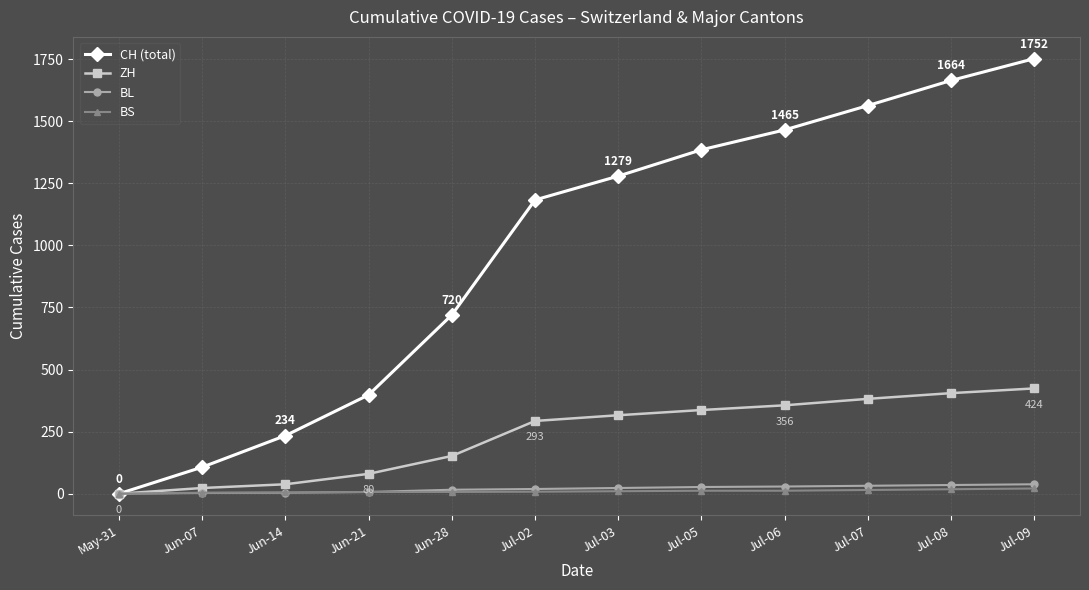

True or false: CH (total) has more than 2 interior local peaks.

False